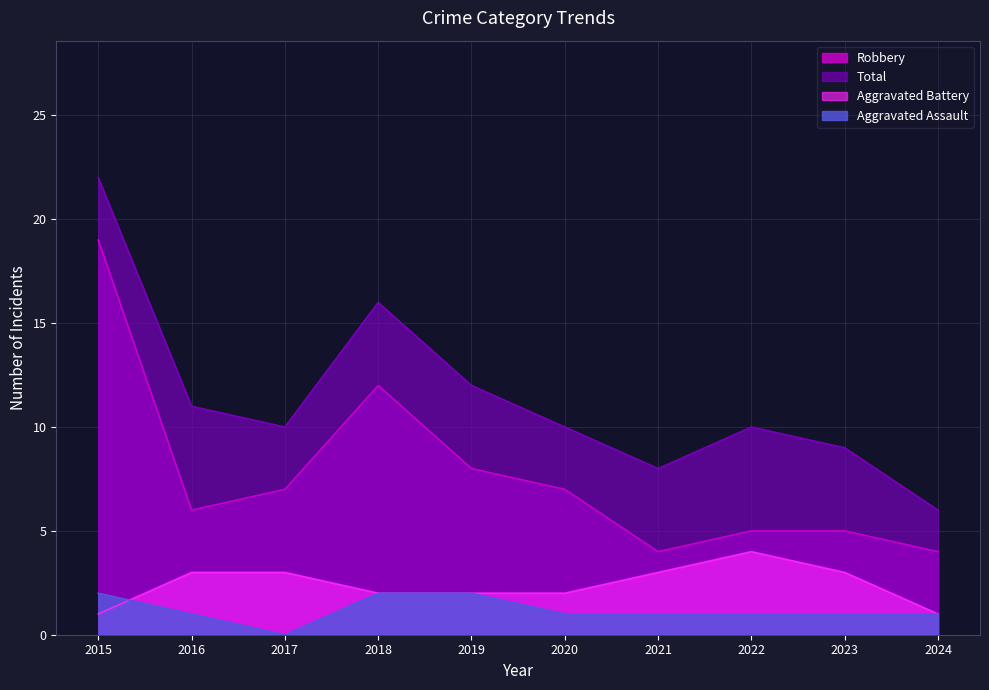

Which series has the widest spread of values?

Total